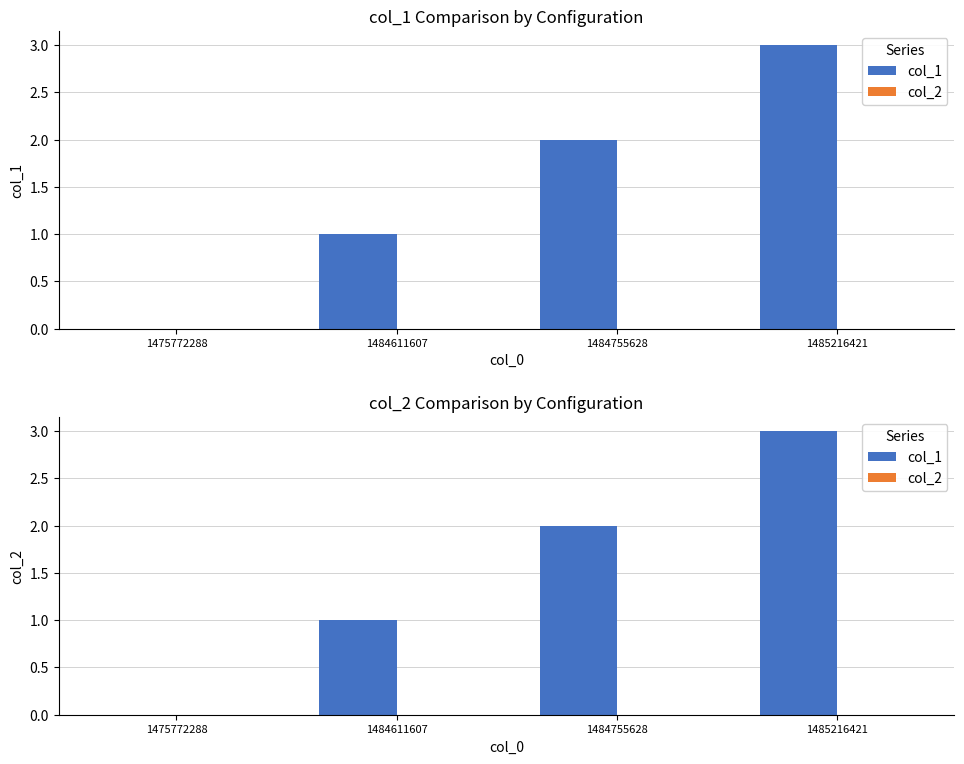

At how many categories does at least one series exceed 0?

3